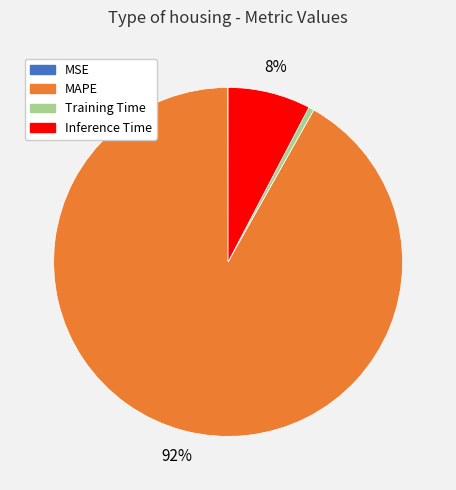

True or false: MAPE accounts for 97% of the total.

False